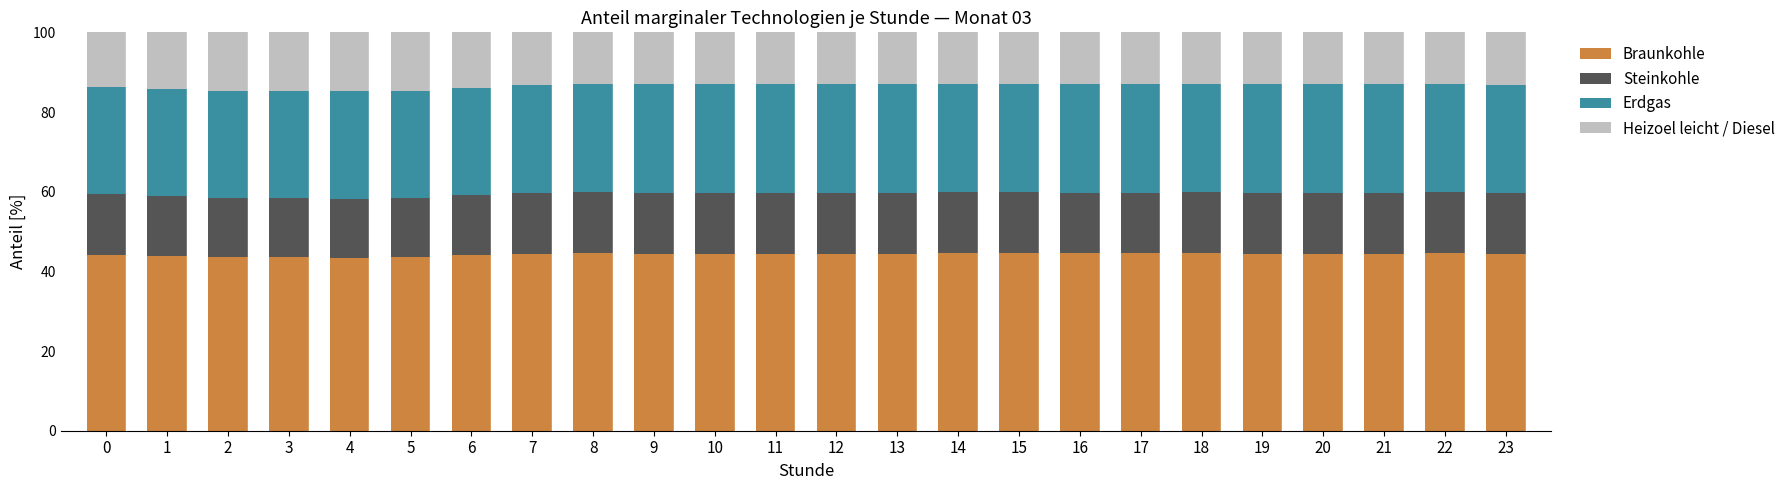

What is the total value across all series at 20?

100.0